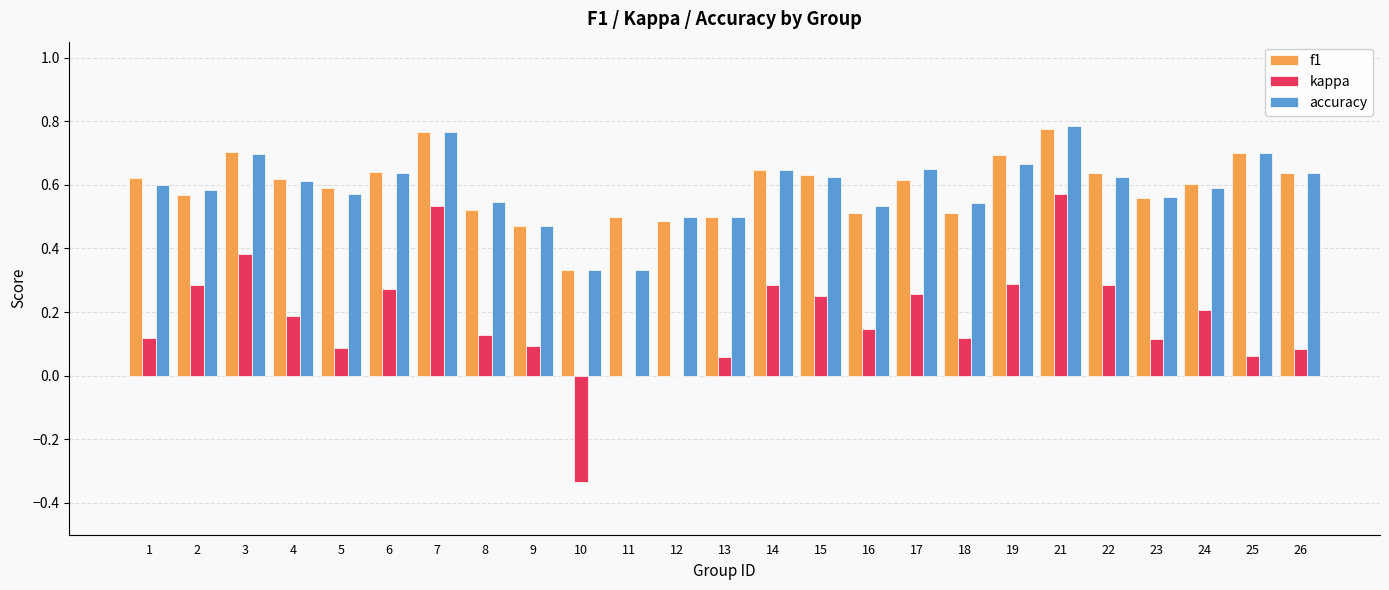

What is the sum of the accuracy values at 12 and 19?

1.2